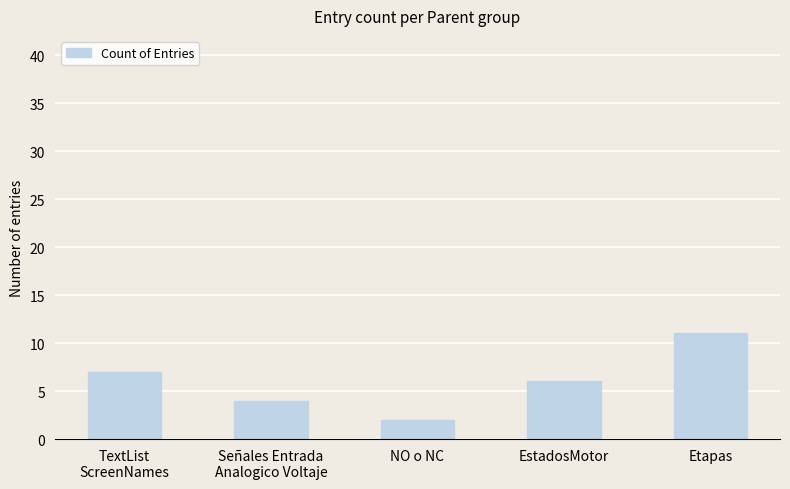

What is the label of the 4th bar from the right?

Señales Entrada
Analogico Voltaje